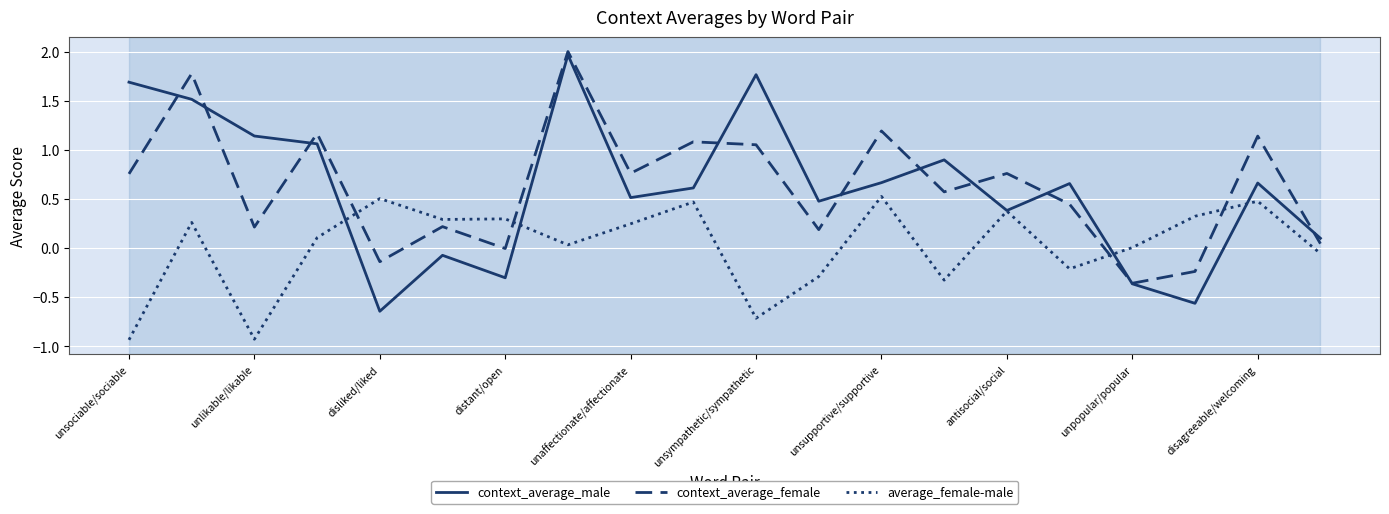

True or false: average_female-male and context_average_female intersect in this chart.

True